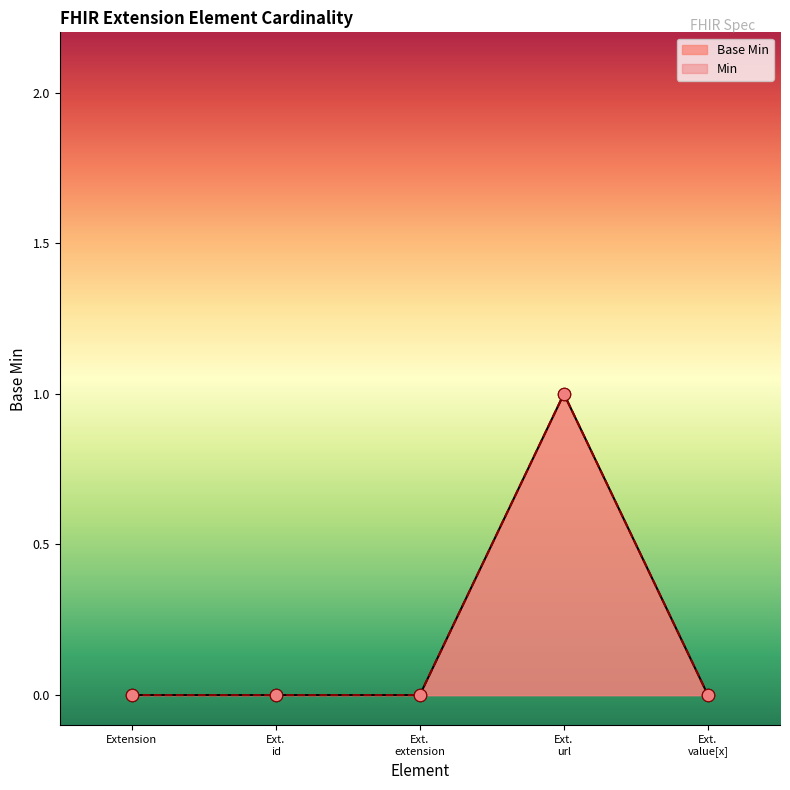

What is the change in value from Ext. url to Ext. value[x]?

-1